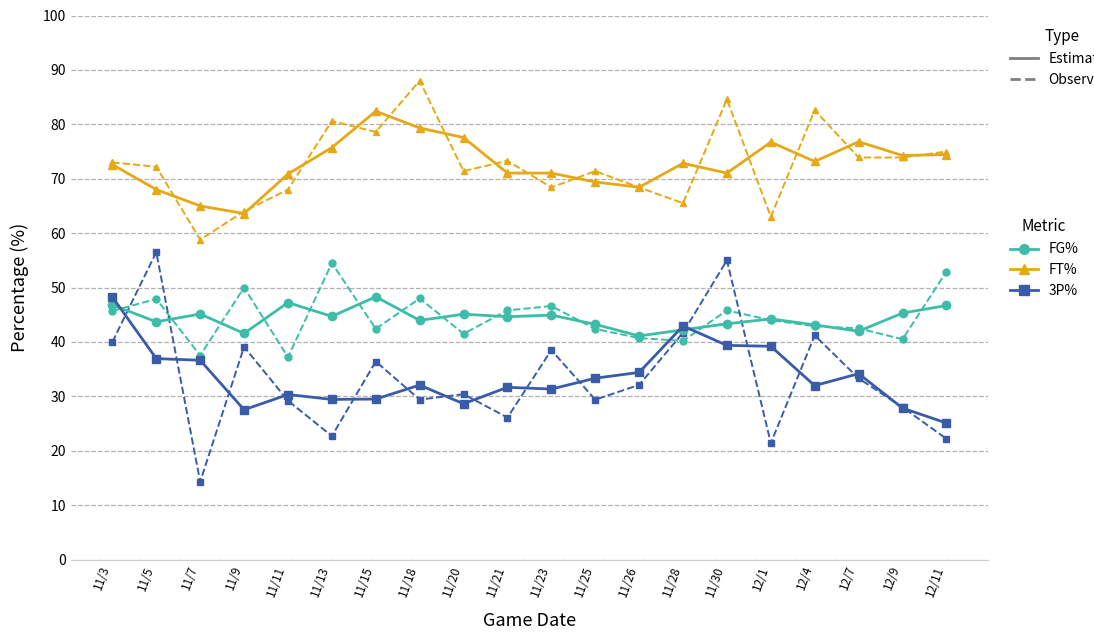

What is the minimum value shown in the chart?

14.3